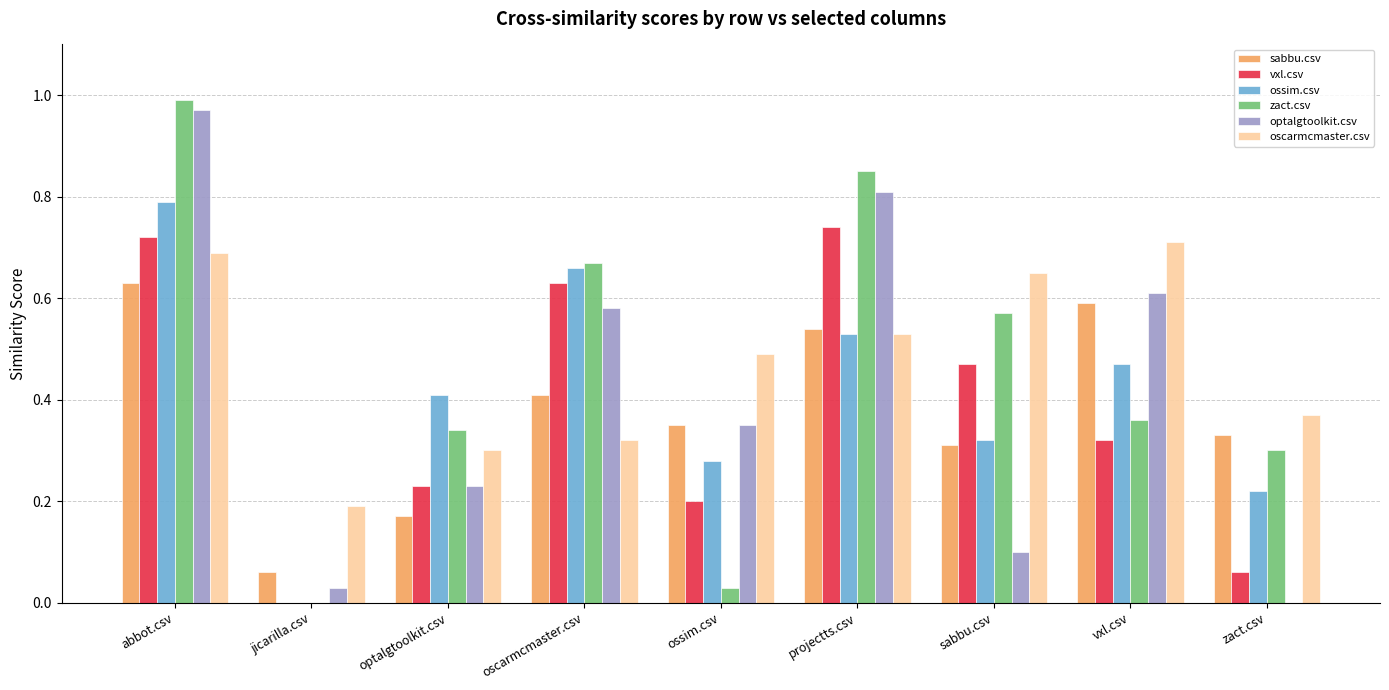

At which category is the sum across all series the highest?

abbot.csv